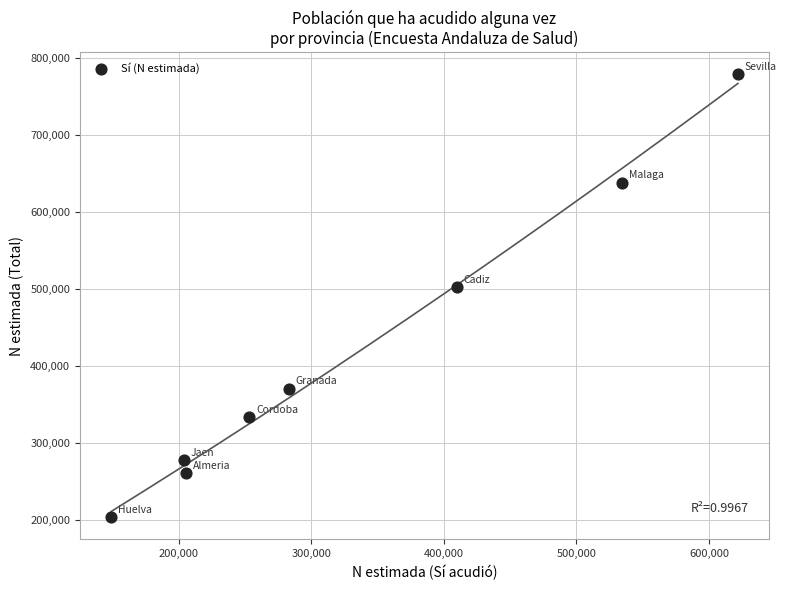

What is the average Y value?

420512